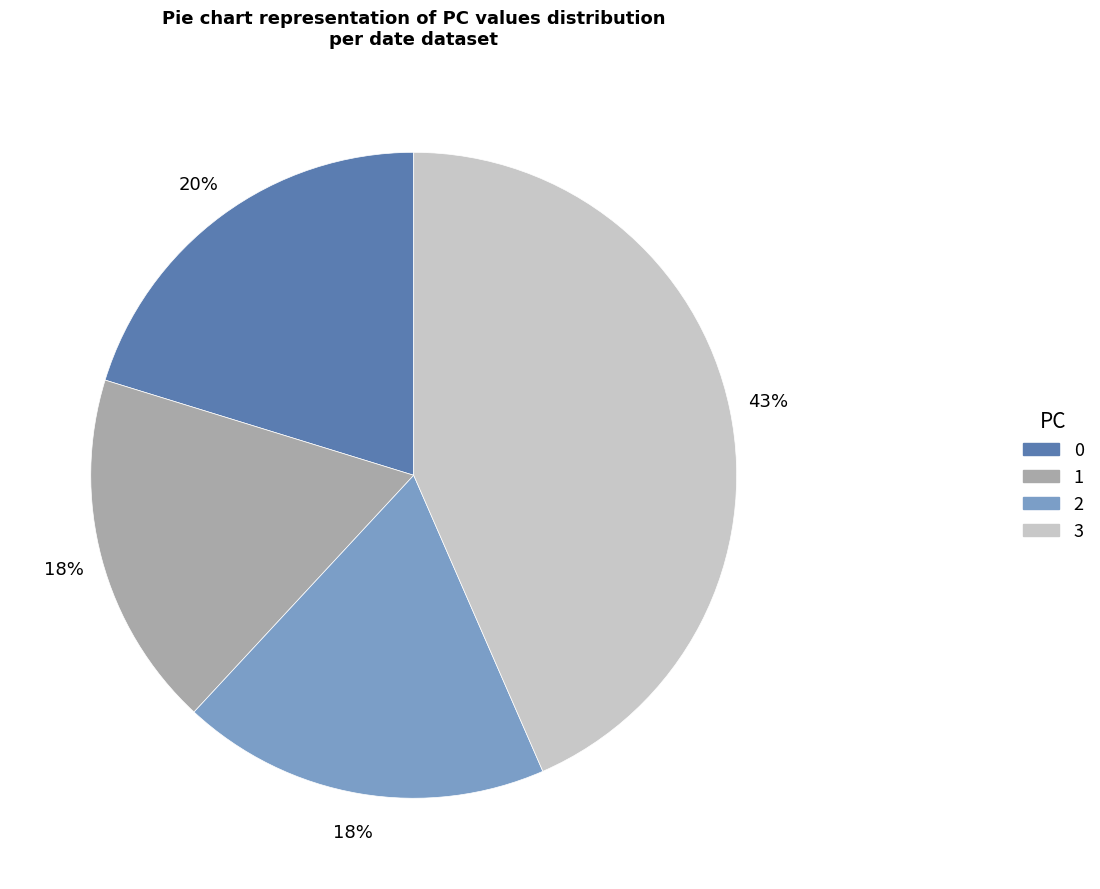

Combined, do 0 and 2 account for over 50%?

No